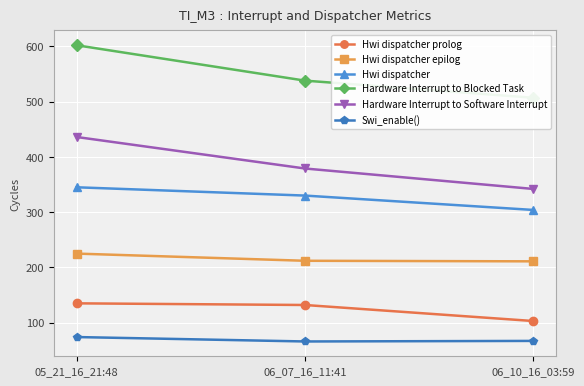

What is the highest value of the Hwi dispatcher prolog series?

135